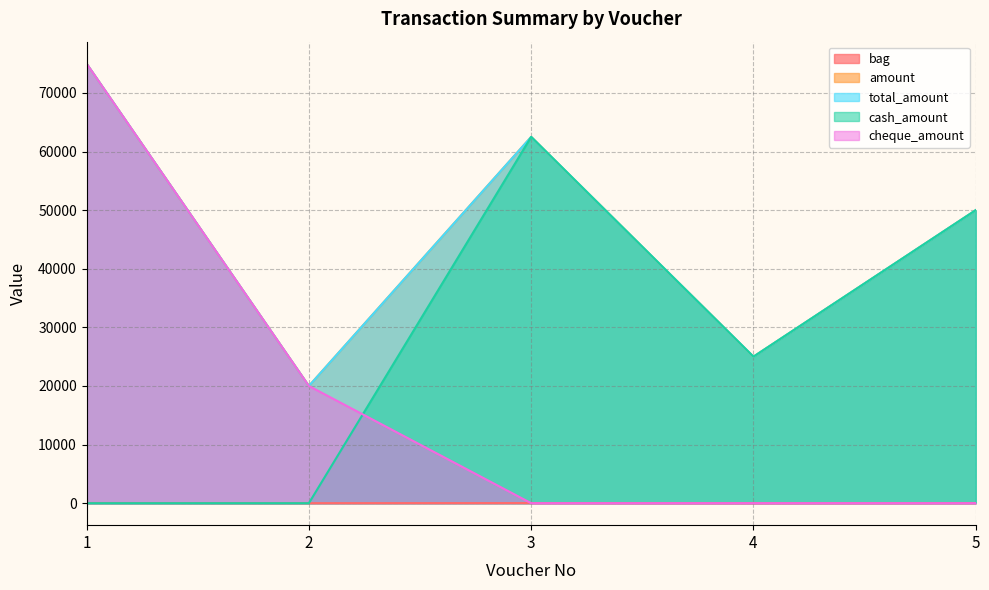

How many series are shown in this chart?

5